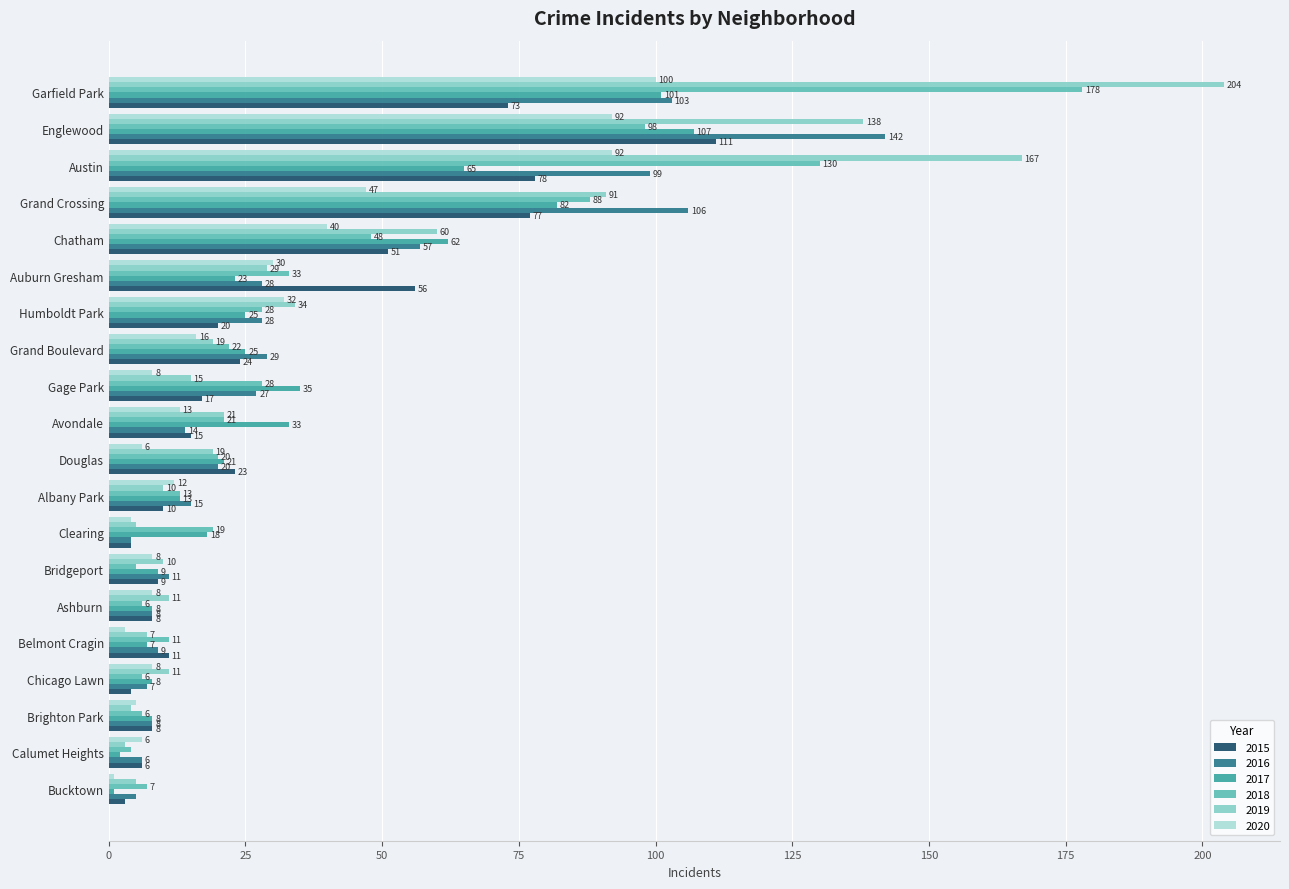

The value of 2017 at Grand Boulevard is 13. True or false?

False